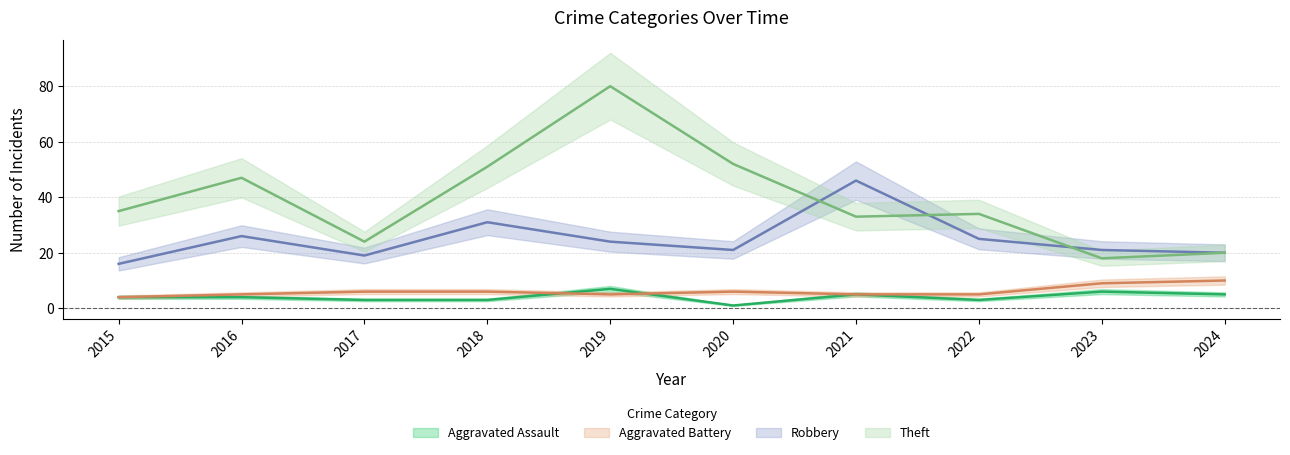

Reading right to left, transcribe all the data shown in this chart.

Aggravated Assault: 5	6	3	5	1	7	3	3	4	4
Aggravated Battery: 10	9	5	5	6	5	6	6	5	4
Robbery: 20	21	25	46	21	24	31	19	26	16
Theft: 20	18	34	33	52	80	51	24	47	35